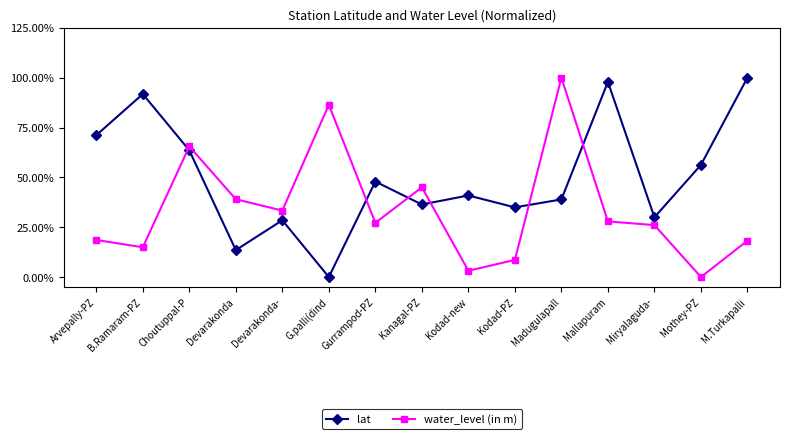

Reading left to right, list all the values displayed in this chart.

lat: Arvepally-PZ=0.7	B.Ramaram-PZ=0.9	Choutuppal-P=0.6	Devarakonda=0.1	Devarakonda-=0.3	G.palli(dind=0.0	Gurrampod-PZ=0.5	Kanagal-PZ=0.4	Kodad-new=0.4	Kodad-PZ=0.3	Madugulapall=0.4	Mallapuram=1.0	Miryalaguda-=0.3	Mothey-PZ=0.6	M.Turkapalli=1.0
water_level (in m): Arvepally-PZ=0.2	B.Ramaram-PZ=0.1	Choutuppal-P=0.7	Devarakonda=0.4	Devarakonda-=0.3	G.palli(dind=0.9	Gurrampod-PZ=0.3	Kanagal-PZ=0.4	Kodad-new=0.0	Kodad-PZ=0.1	Madugulapall=1.0	Mallapuram=0.3	Miryalaguda-=0.3	Mothey-PZ=0.0	M.Turkapalli=0.2